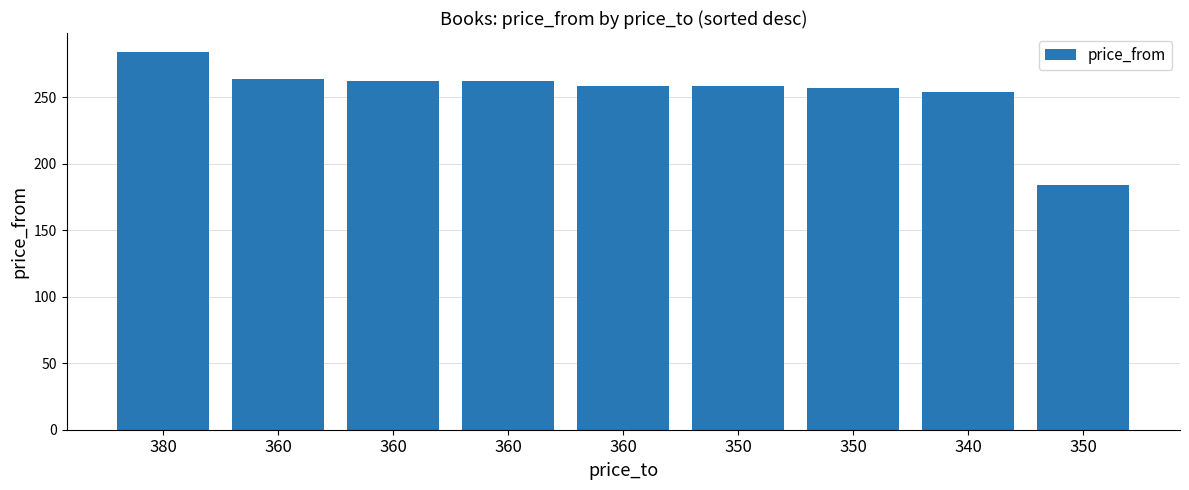

How many bars are there in total?

9